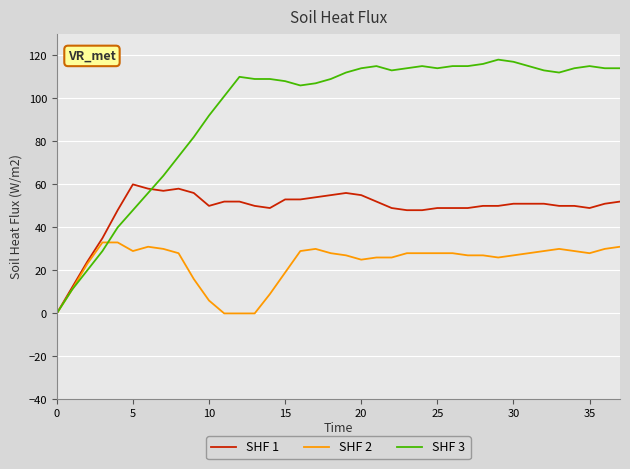

Which series has the widest spread of values?

SHF 3